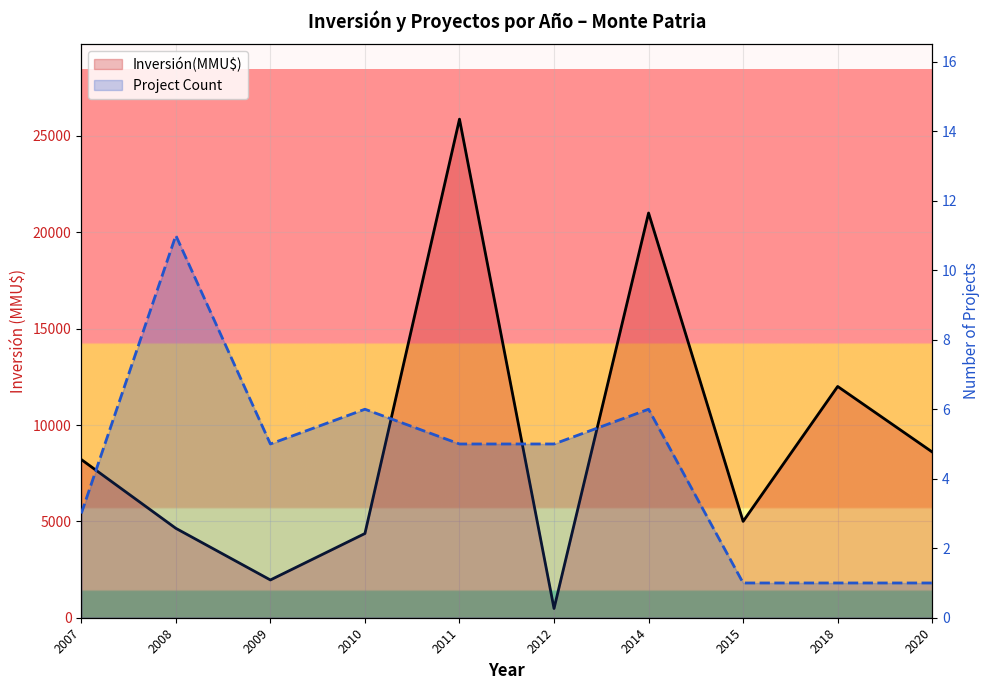

Where is the first local minimum for Project Count?

2009